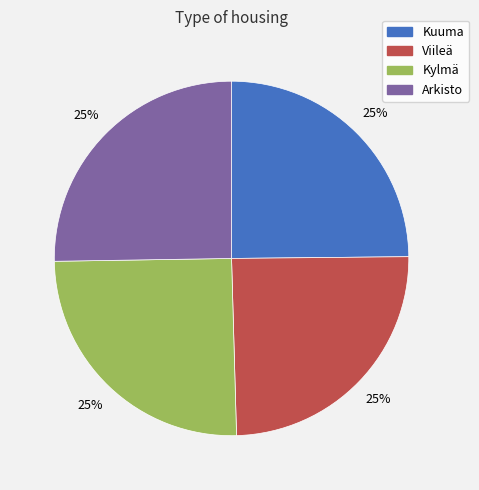

To the nearest percent, what is the combined percentage of Kylmä and Arkisto?

50%